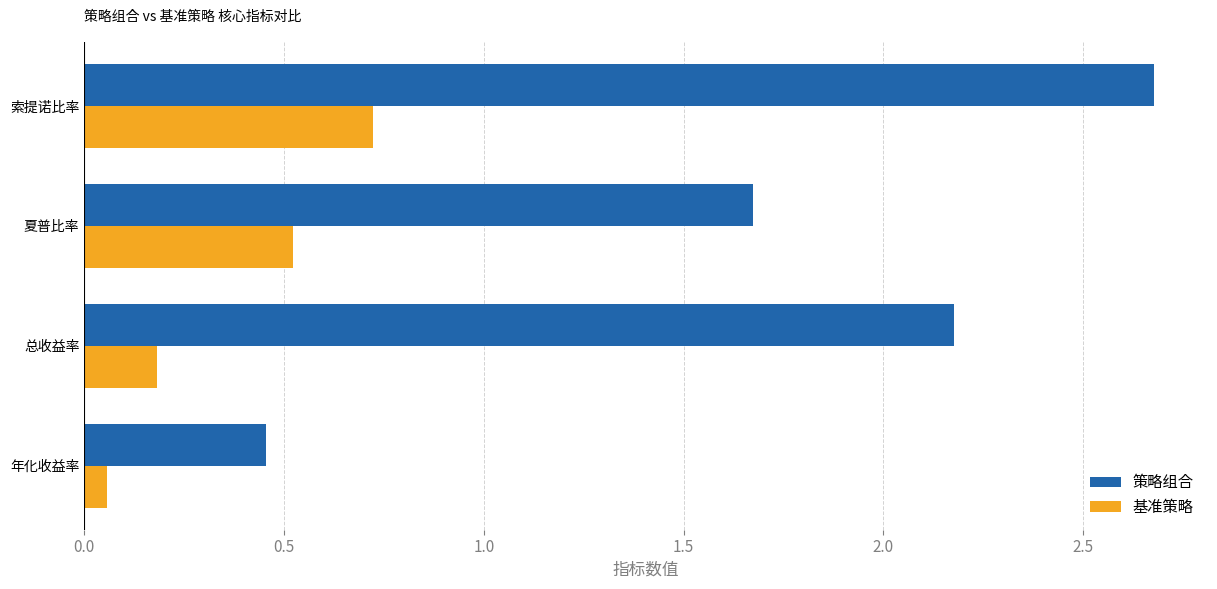

List the labels in order of 基准策略 value, smallest first.

年化收益率, 总收益率, 夏普比率, 索提诺比率